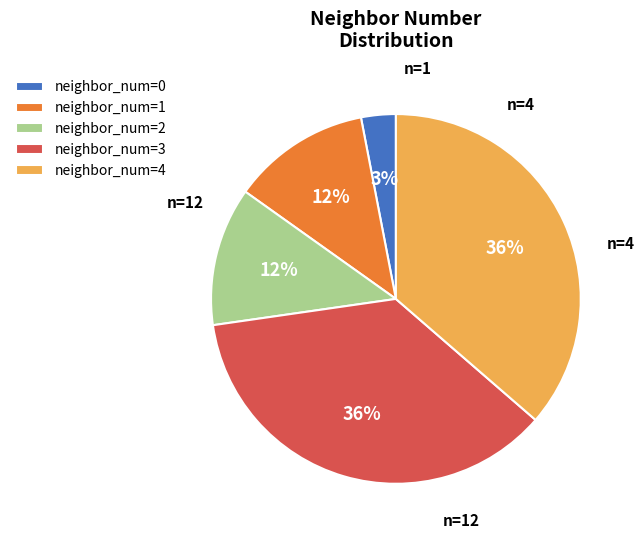

Is it true that neighbor_num=0 is 3% of the pie?

True